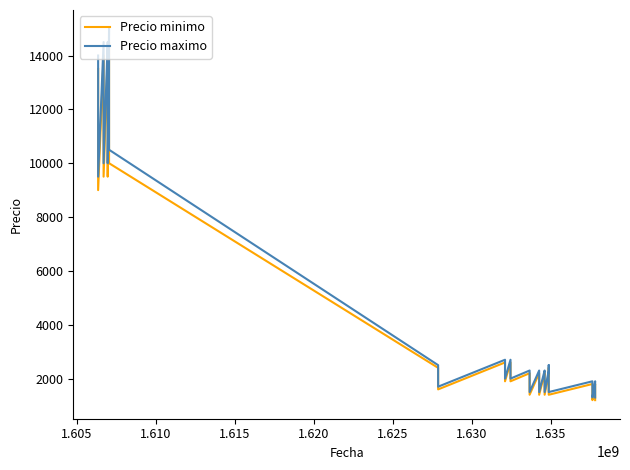

What is the difference between the maximum and minimum values in the Precio minimo series?

13300